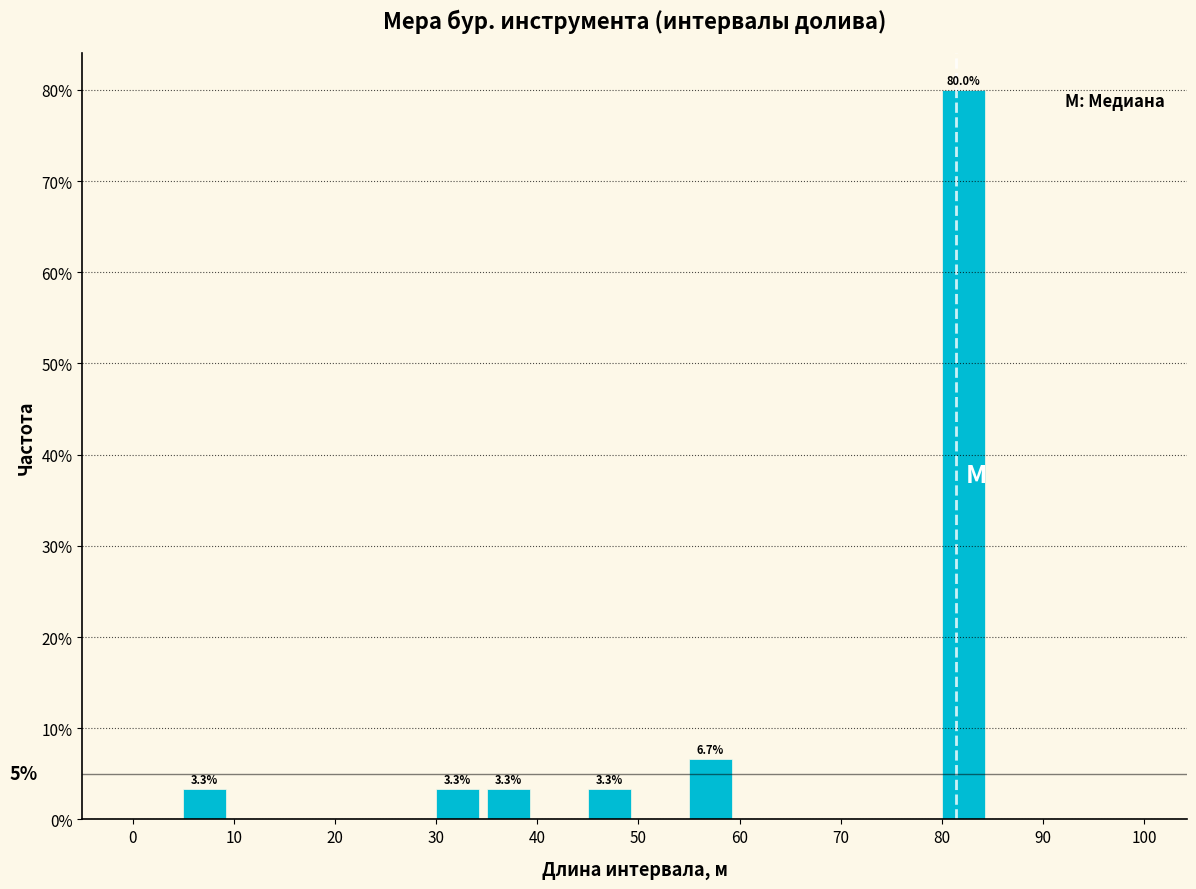

Which range on the x-axis has the tallest bar?

80 to 85